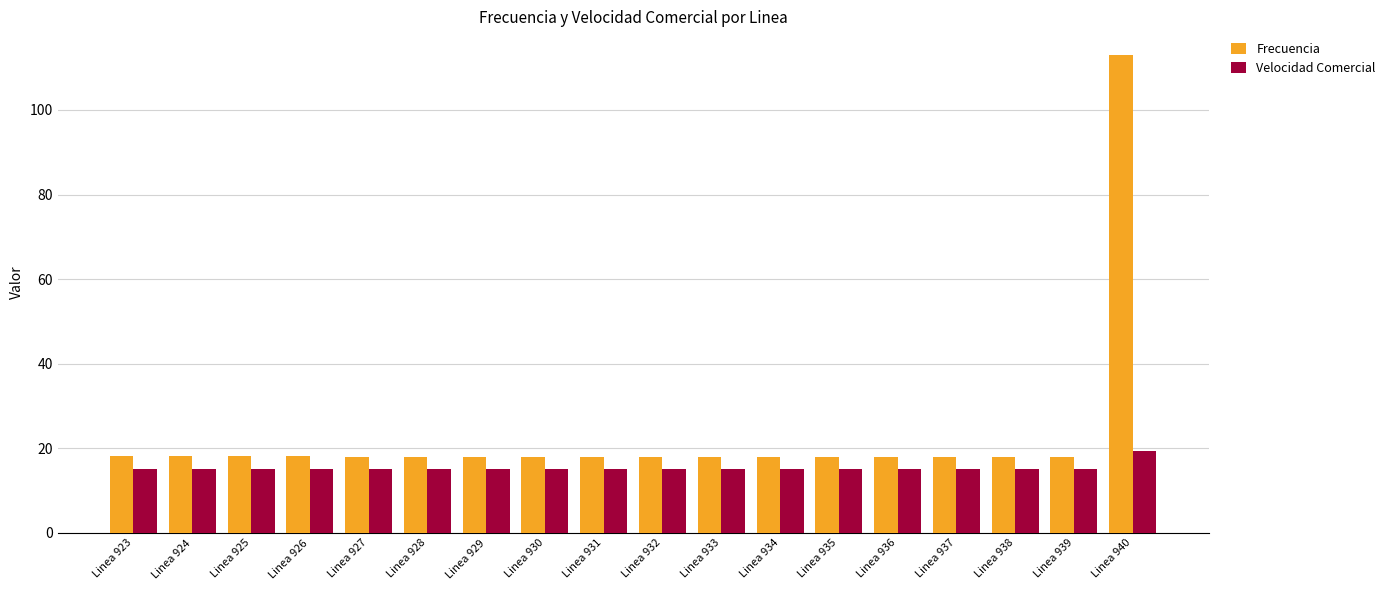

What is the spread (max minus min) of values at Linea 929?

2.8